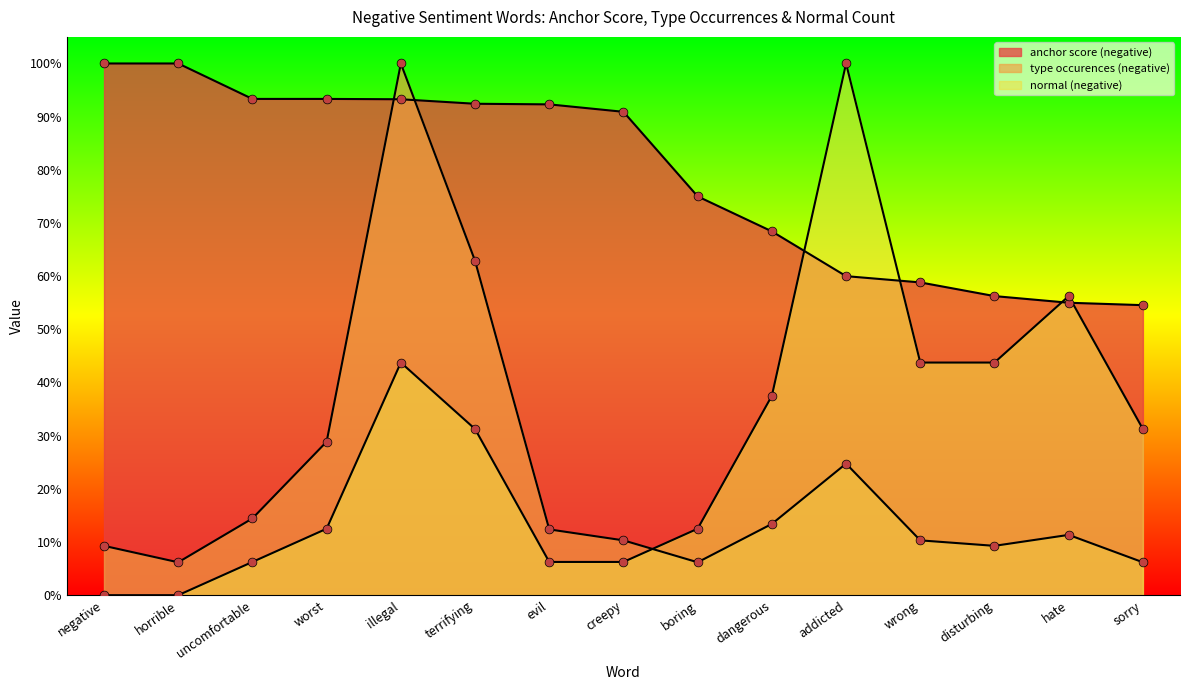

What are all the series names shown in the legend?

anchor score (negative), type occurences (negative), normal (negative)